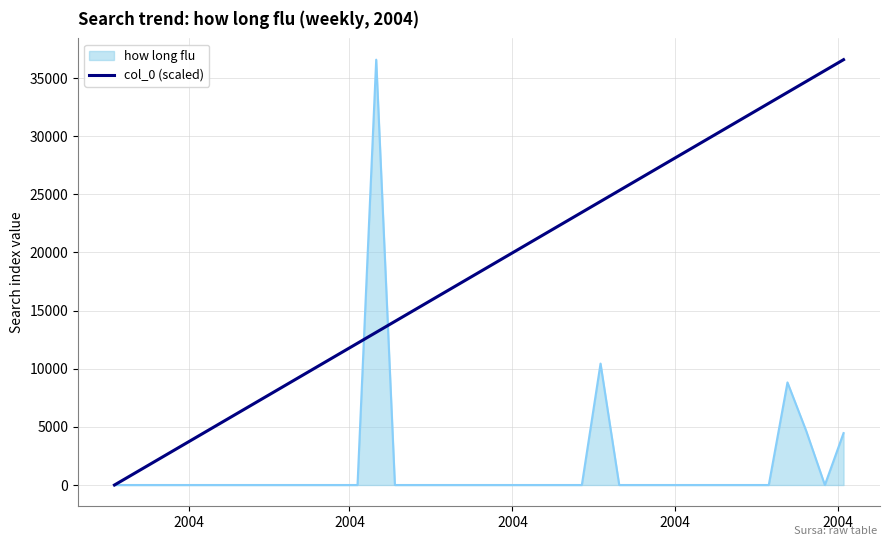

What is the maximum value shown in the chart?

36579.1